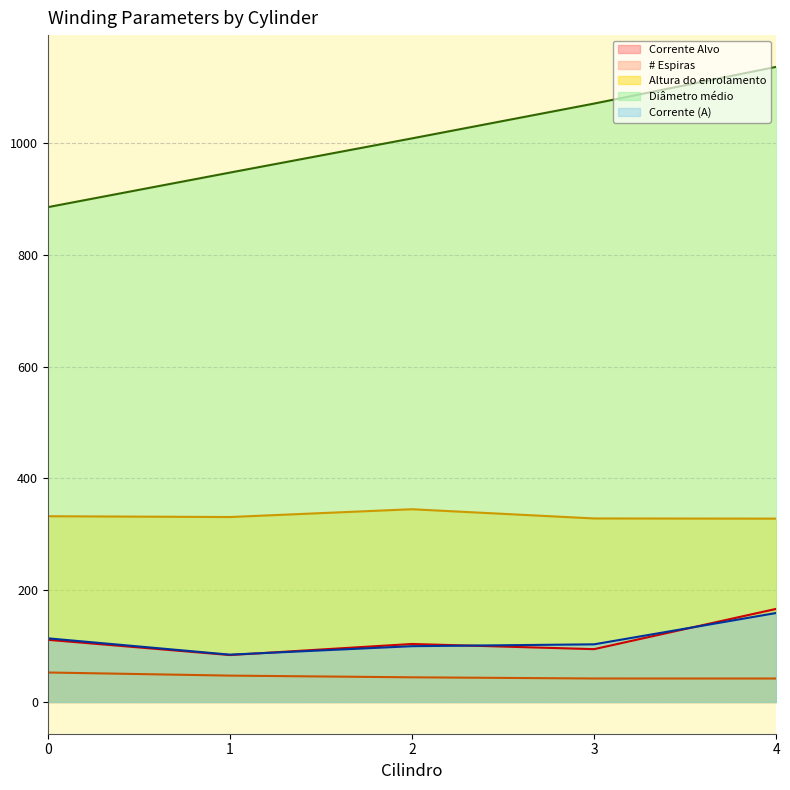

What is the difference between the maximum and minimum values in the Altura do enrolamento series?

16.8